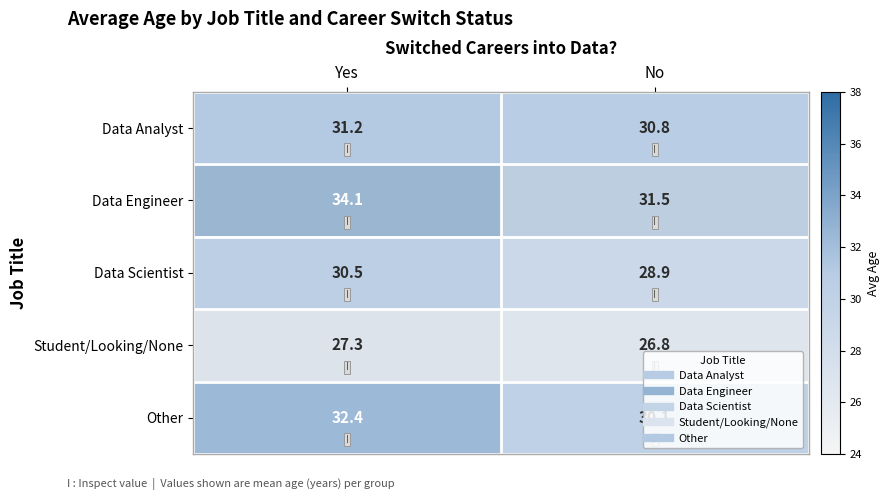

List the labels in order of Student/Looking/None value, smallest first.

No, Yes